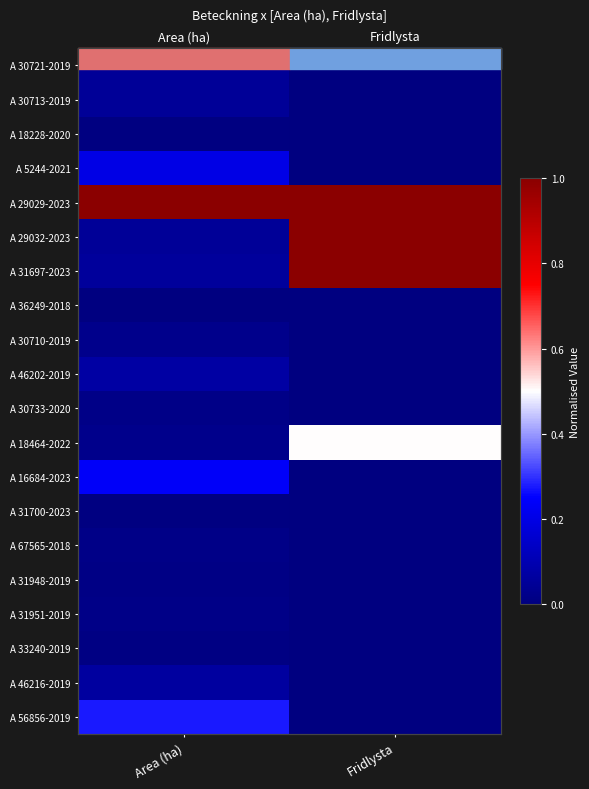

What is the total value across all series at Area (ha)?

2.2